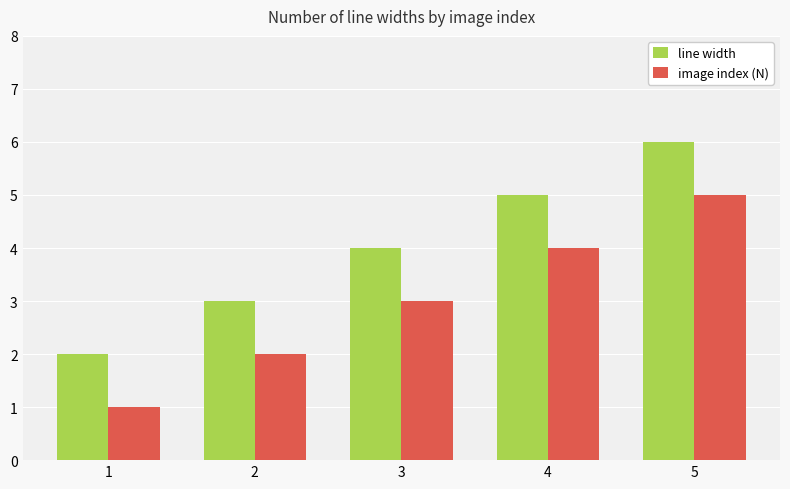

What is the value of the image index (N) bar at the 4th from the left?

4